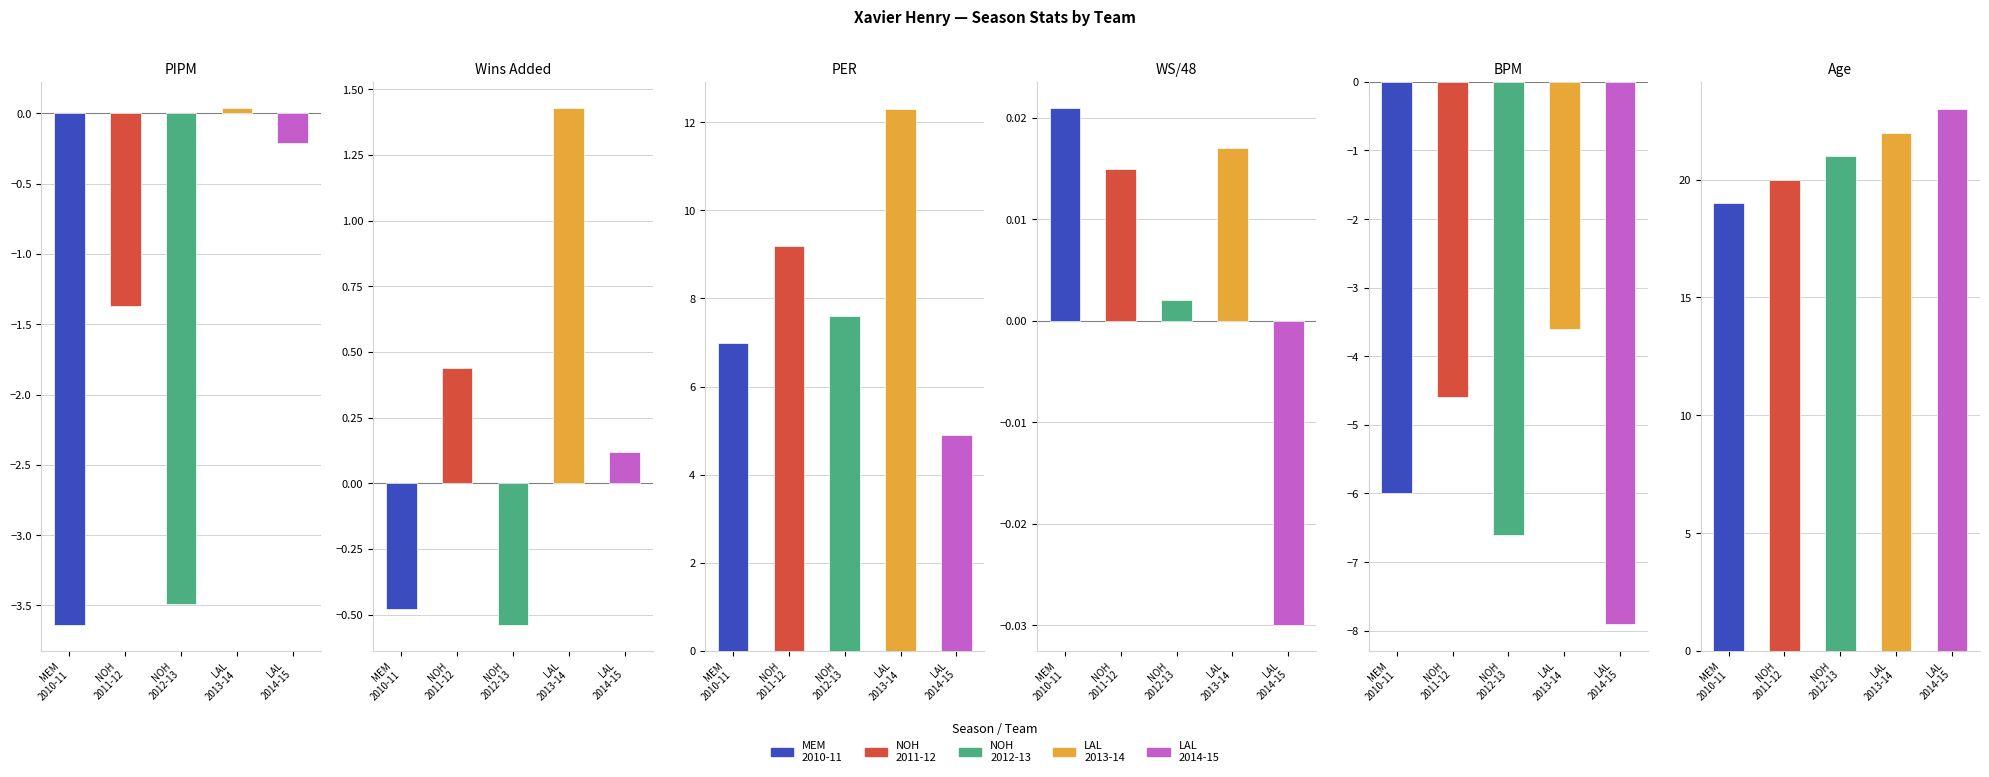

What is the sum of all PER values?

41.0